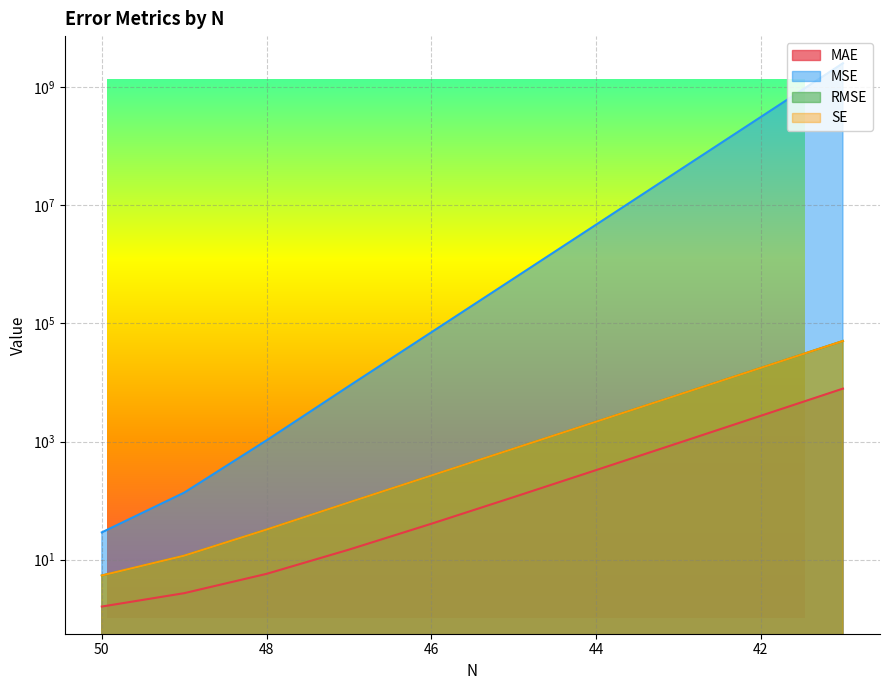

True or false: RMSE and MSE cross at least once.

False